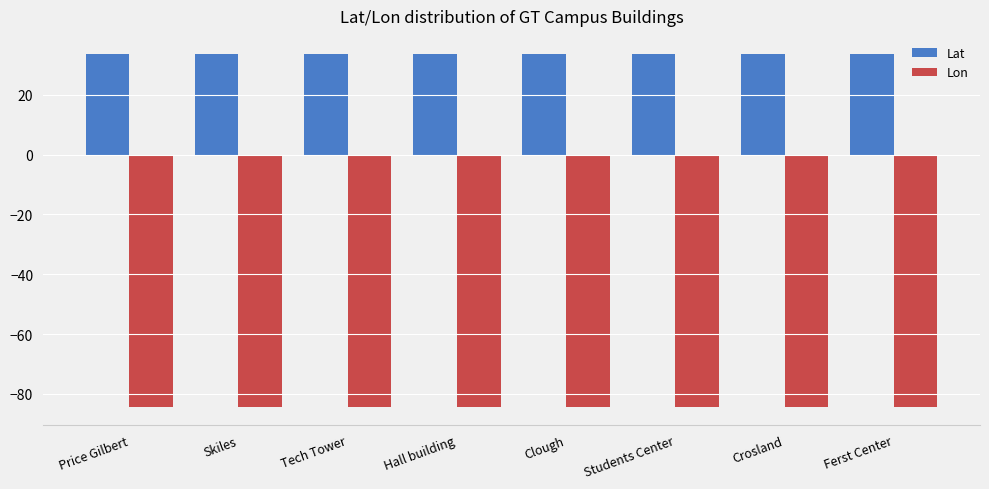

Rank the series by their average value, from lowest to highest.

Lon, Lat